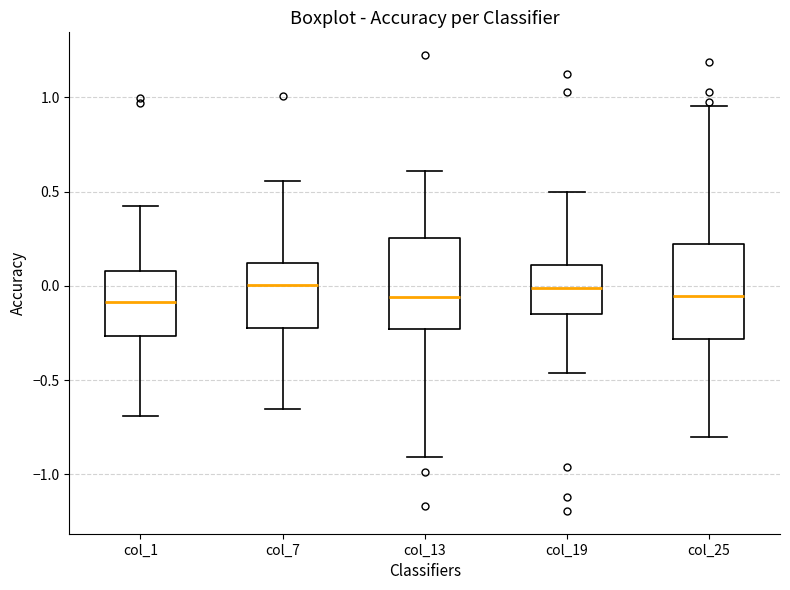

Reading left to right, read every box against the y-axis: the position of its median line, the range the box covers, and the ends of its whiskers. The values are not printed on the chart, so give them approximately, as read against the axis.

col_1: median -0.10, box -0.25 to 0.10, whiskers -0.70 to 0.40
col_7: median 0.00, box -0.20 to 0.10, whiskers -0.65 to 0.55
col_13: median -0.05, box -0.25 to 0.25, whiskers -0.90 to 0.60
col_19: median 0.00, box -0.15 to 0.10, whiskers -0.45 to 0.50
col_25: median -0.05, box -0.30 to 0.20, whiskers -0.80 to 0.95